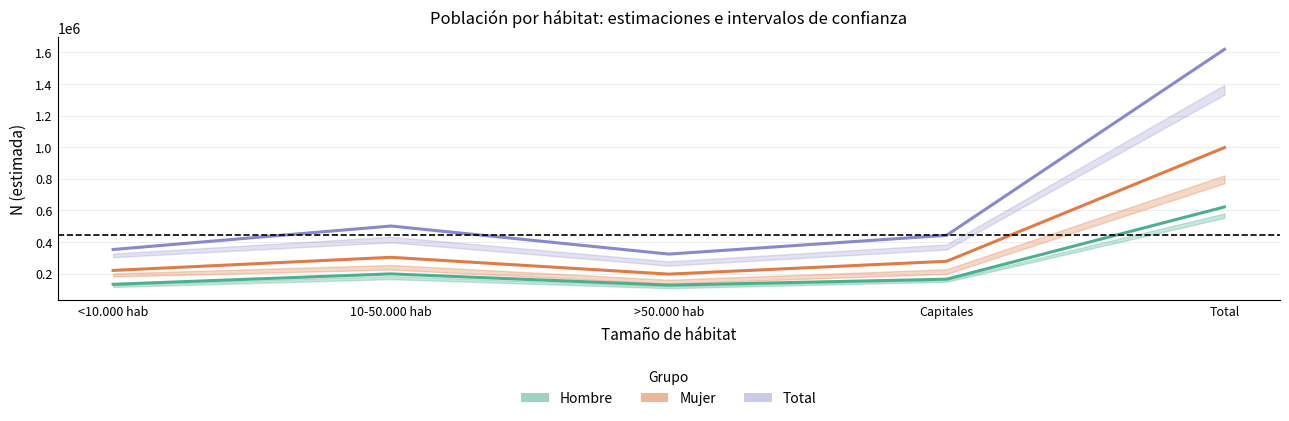

What value does the Total (estimación) series have at >50.000 hab, to the nearest 50?

323400